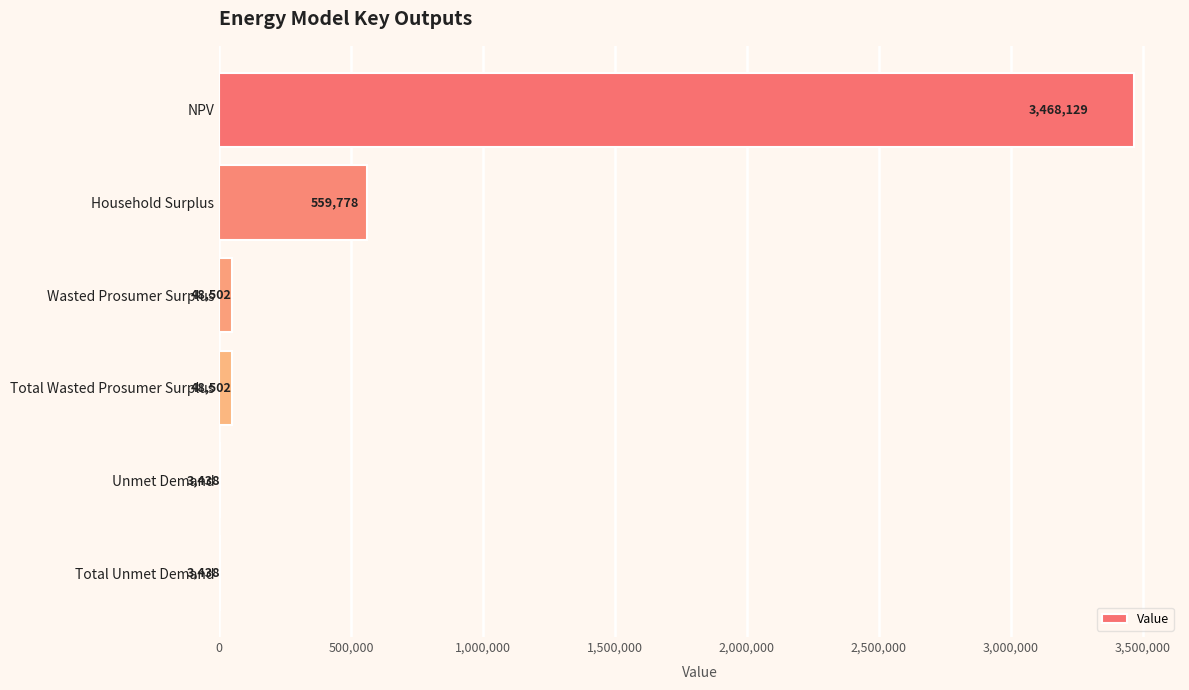

True or false: the data shows 5737958.0 at NPV.

False